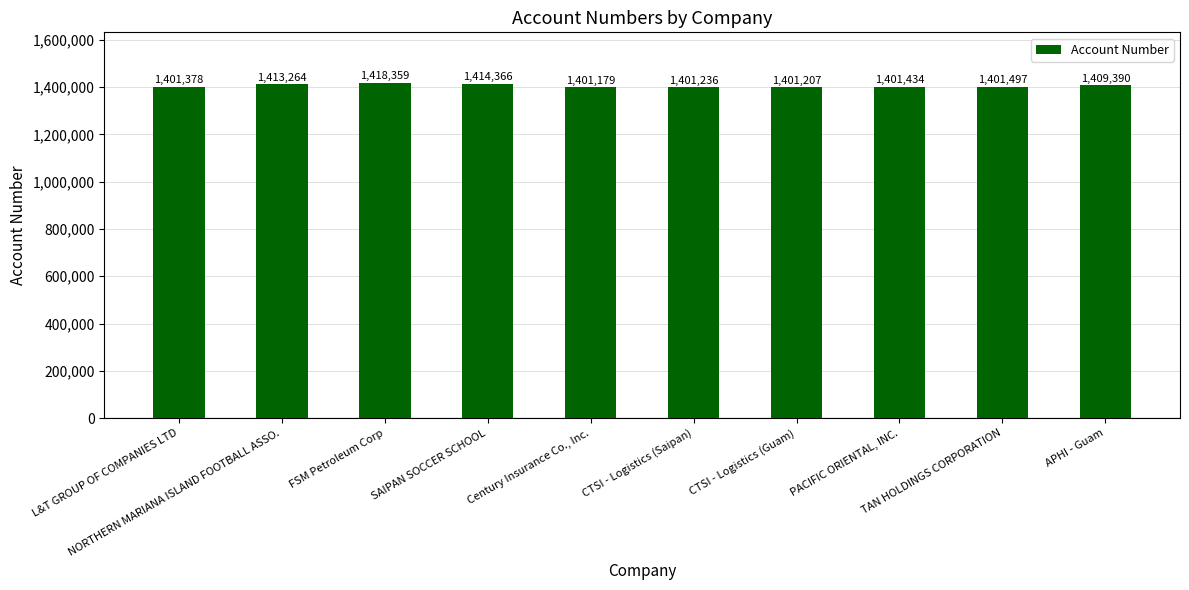

What is the label of the 8th bar from the left?

PACIFIC ORIENTAL, INC.